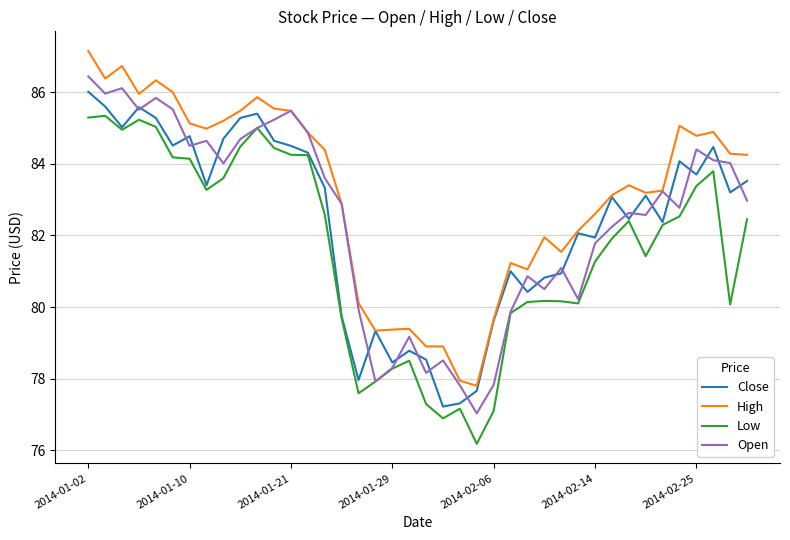

What is the highest value of the Close series?

86.0